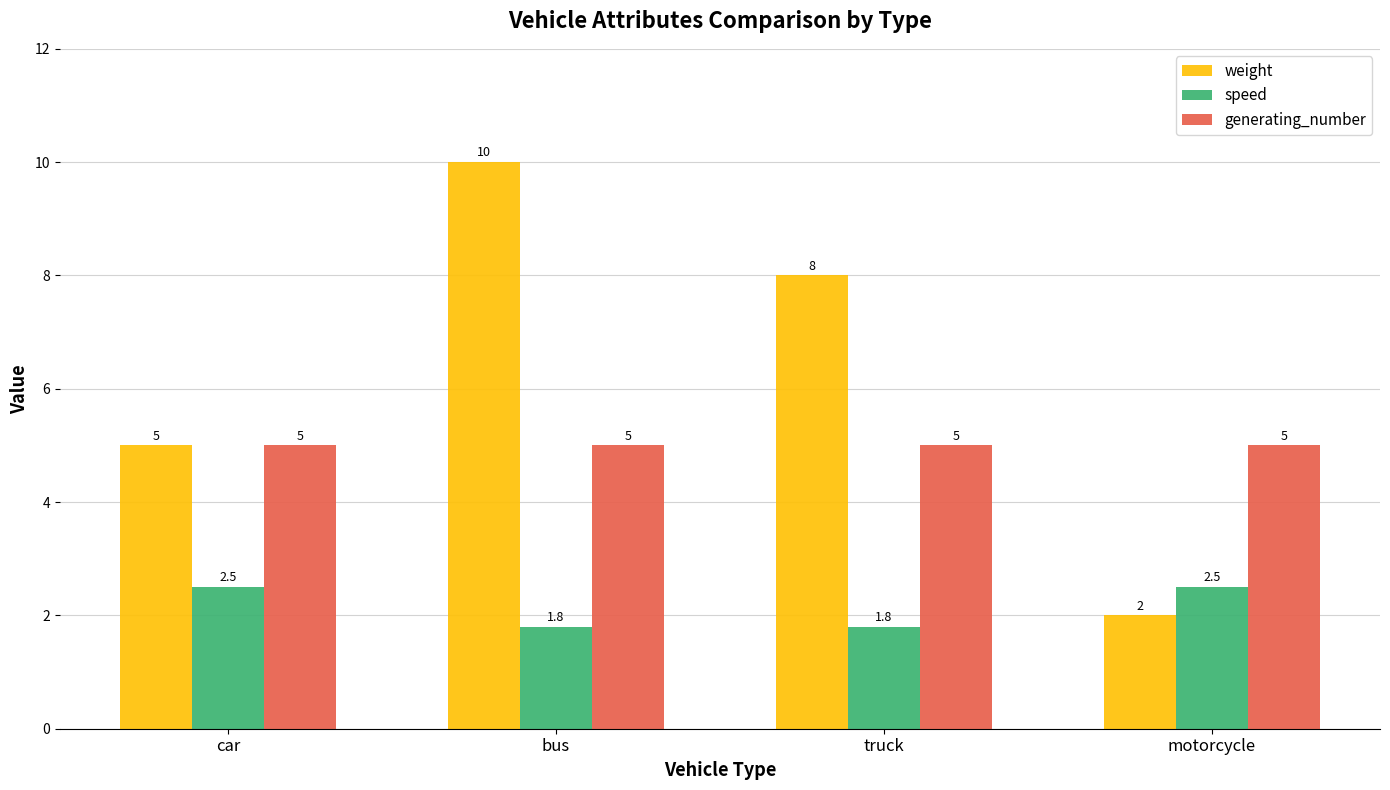

Which label corresponds to the largest value in the chart?

bus